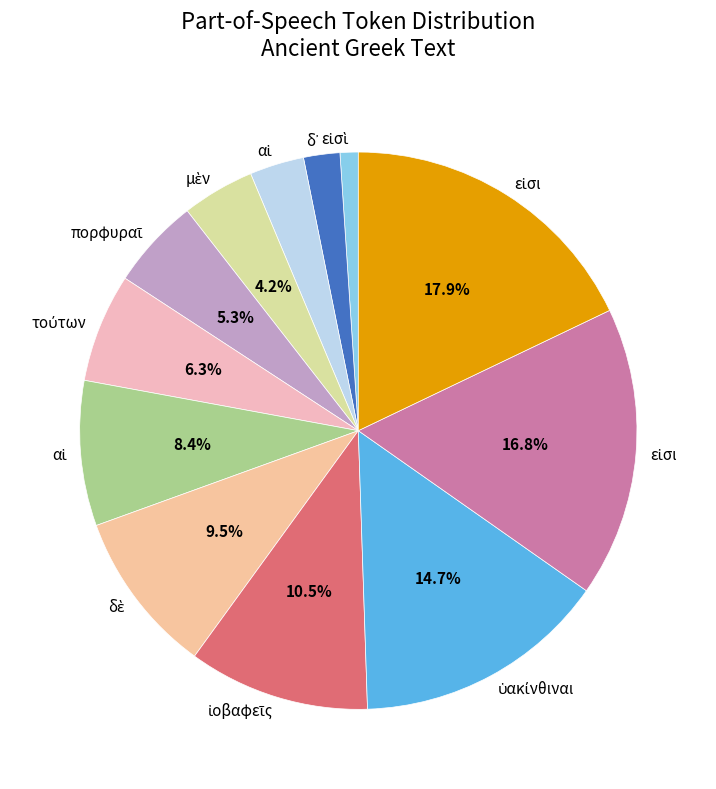

Count the number of slices in the pie.

12